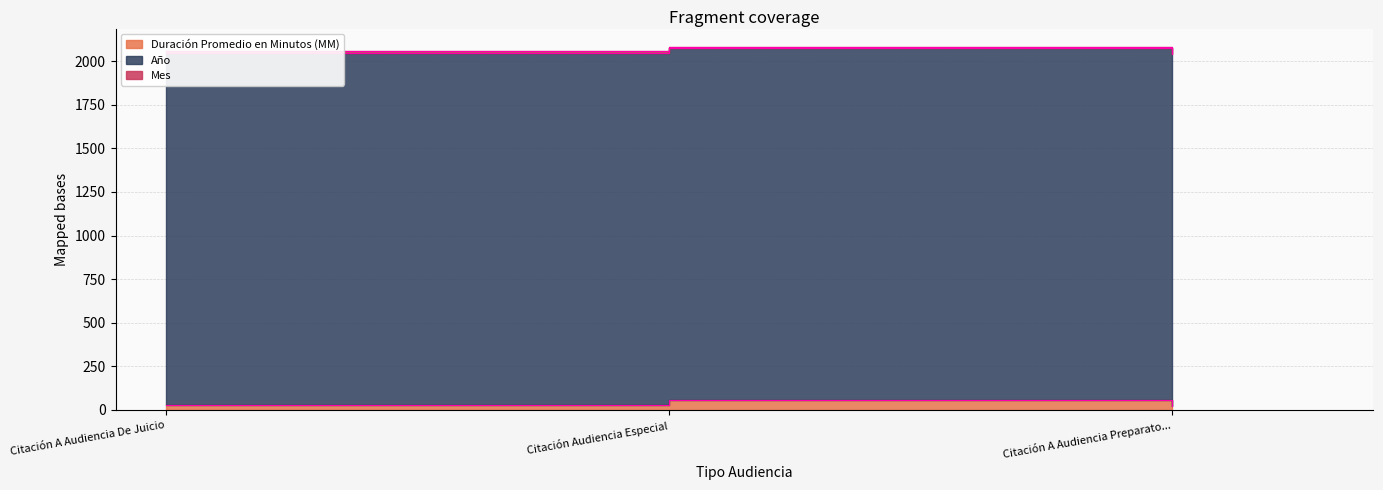

Where is Año nearest to the value 2018?

Citación A Audiencia De Juicio